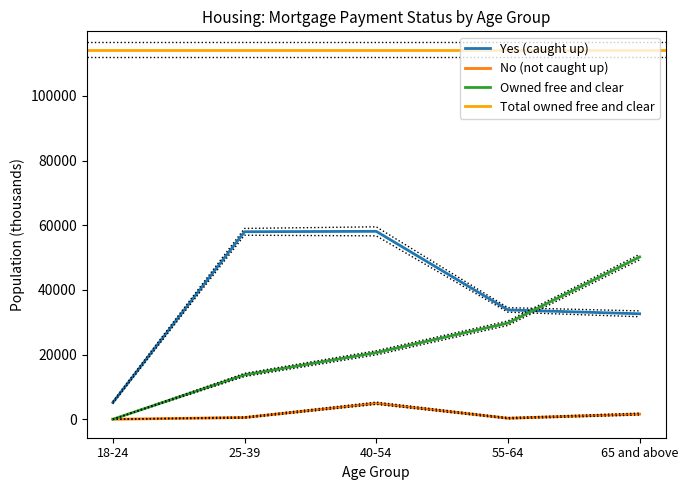

Between which two adjacent categories do Owned free and clear and Yes (caught up) first intersect?

55-64 and 65 and above